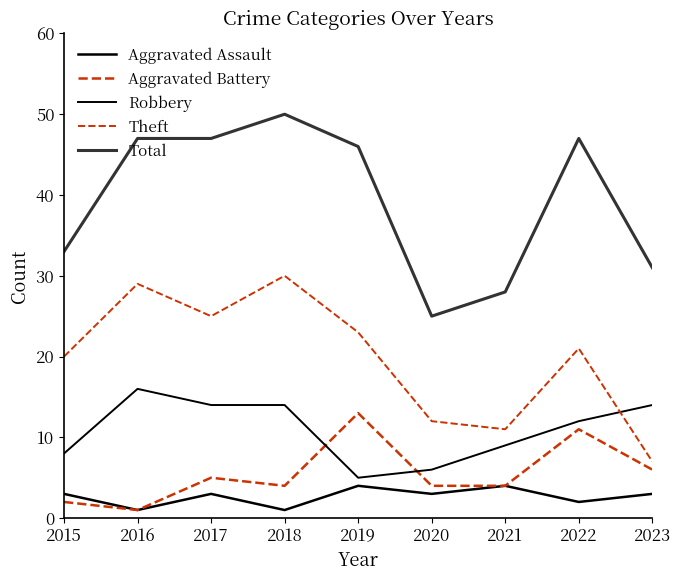

At 2021, list the series in order from smallest to largest.

Aggravated Assault, Aggravated Battery, Robbery, Theft, Total